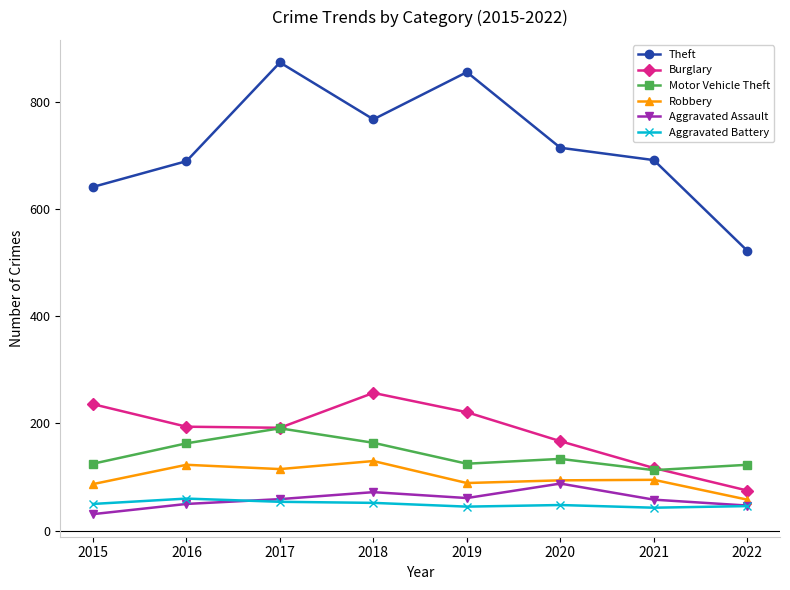

What value does the Burglary series have at 2019, to the nearest 10?

220